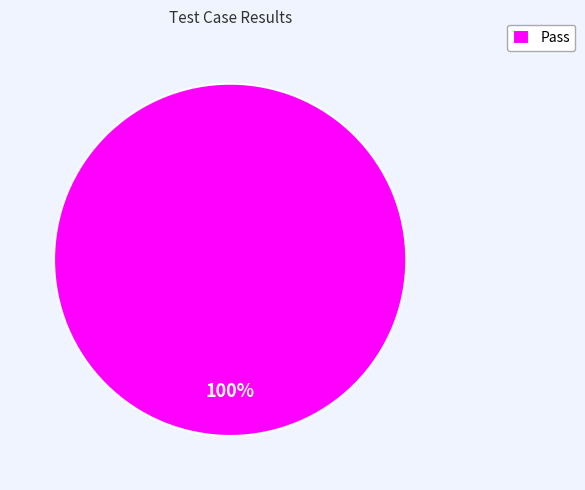

How many slices are in this pie chart?

1